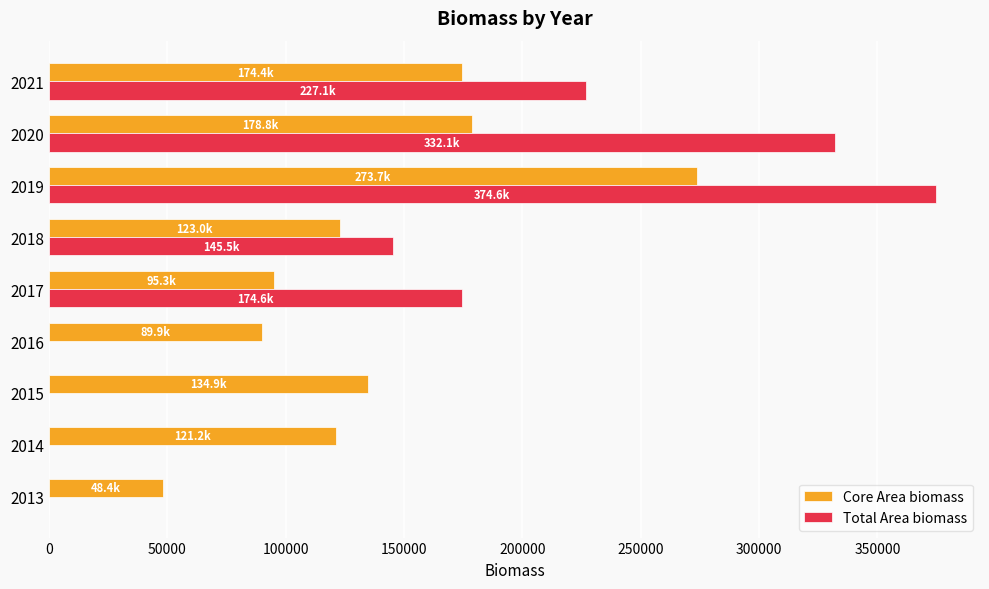

The value of Core Area biomass at 2013 is 27011.4. True or false?

False